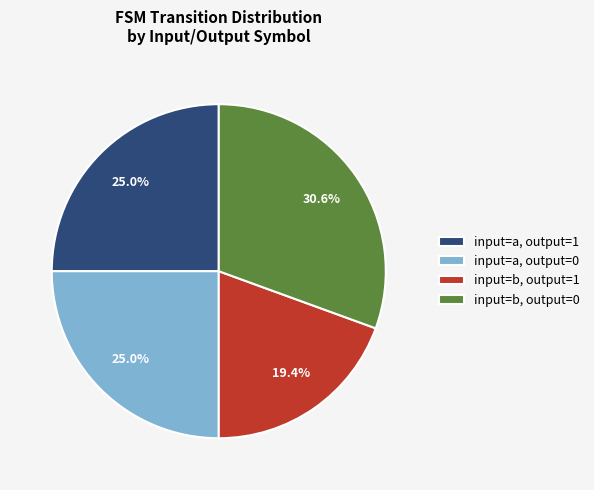

Which has a higher value, input=b, output=1 or input=a, output=1?

input=a, output=1